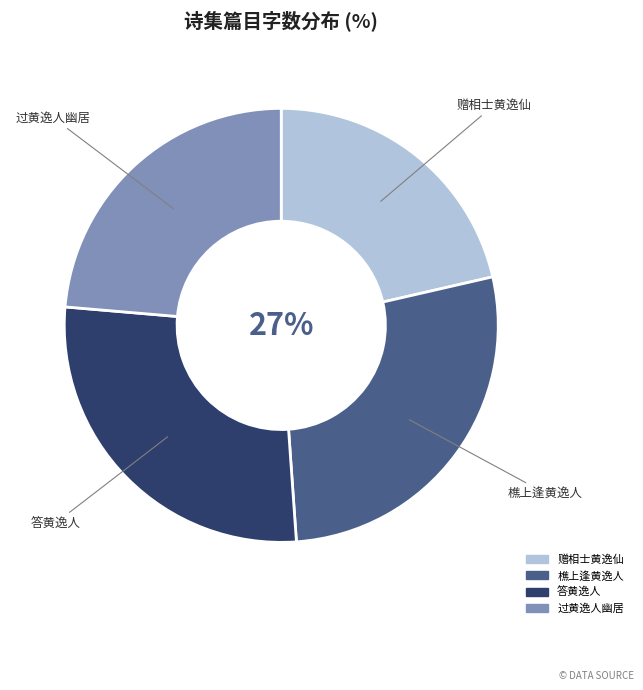

Approximately how many times larger is the value at 赠相士黄逸仙 compared to 过黄逸人幽居?

0.9